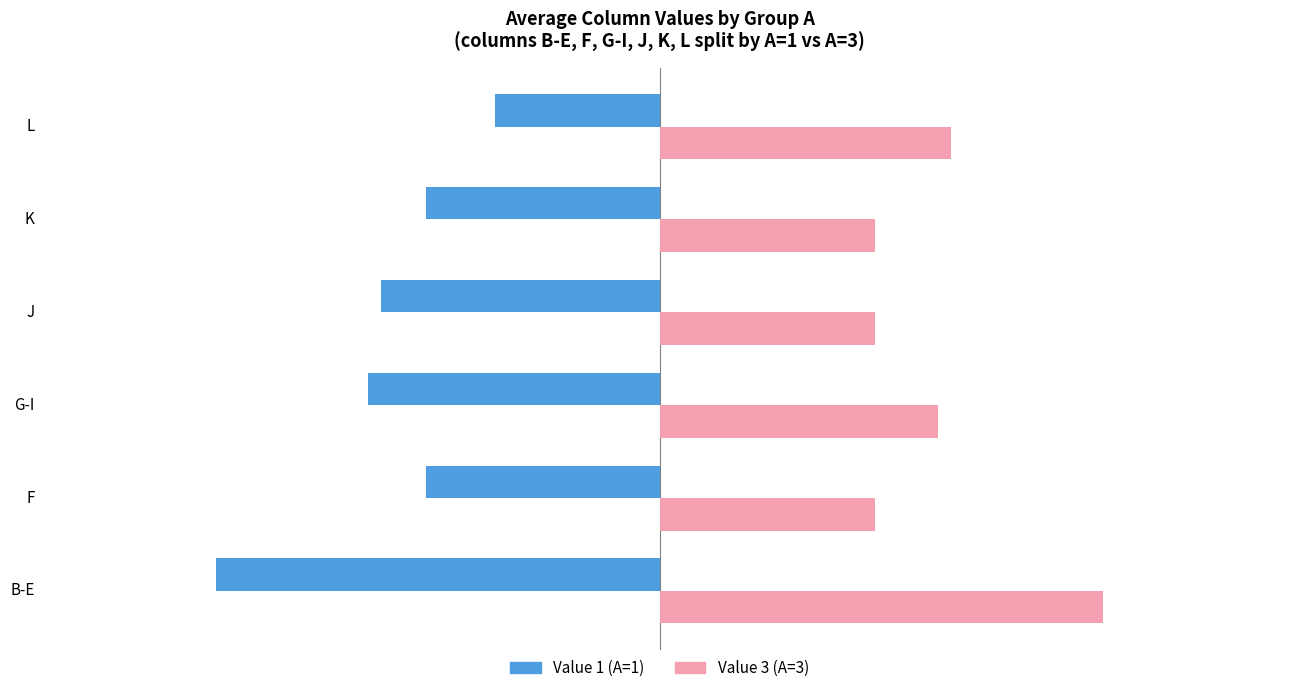

Which category has the highest value across all series?

B-E